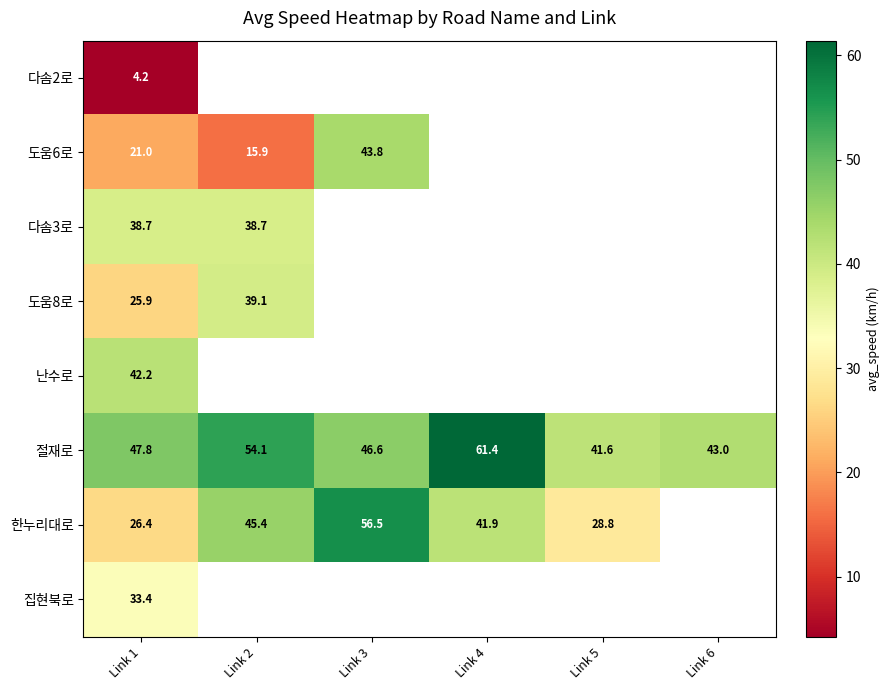

Is the value of 절재로 at Link 5 greater than the value of 한누리대로 at Link 3?

No